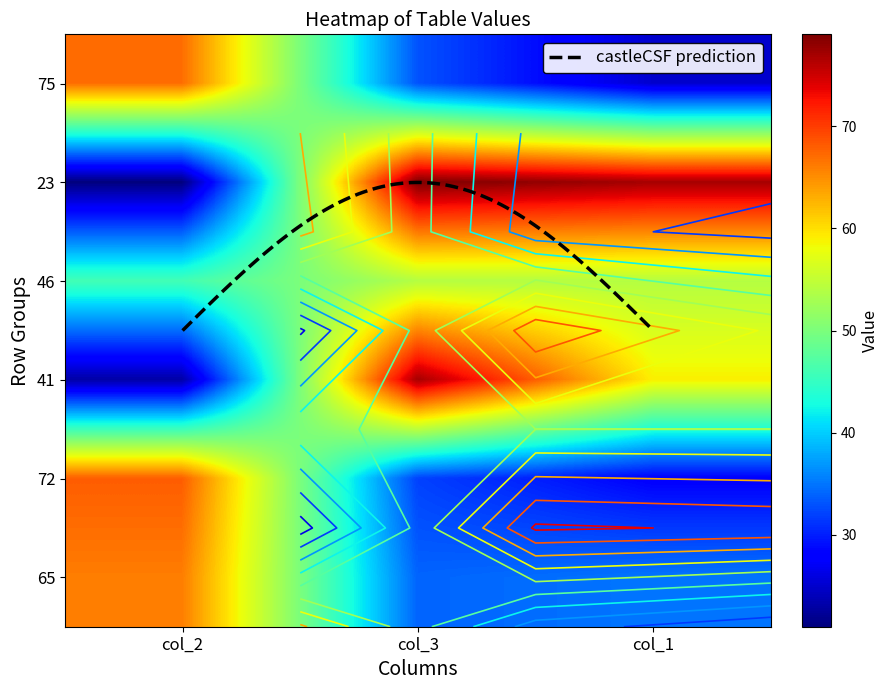

What is the sum of all 75 values?

125